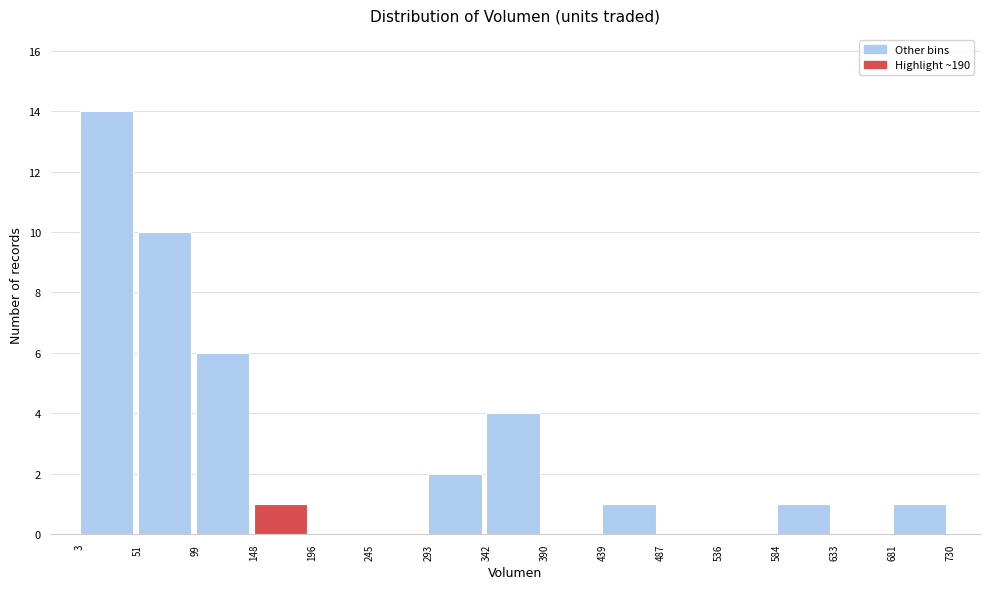

Reading left to right, transcribe this chart: for each bar, give the range it covers on the x-axis and its height. The values are not printed on the chart, so give them approximately, as read against the axis.

3 to 51: 14
51 to 99: 10
99 to 148: 6
148 to 196: 1
196 to 245: 0
245 to 293: 0
293 to 342: 2
342 to 390: 4
390 to 439: 0
439 to 487: 1
487 to 536: 0
536 to 584: 0
584 to 633: 1
633 to 681: 0
681 to 730: 1